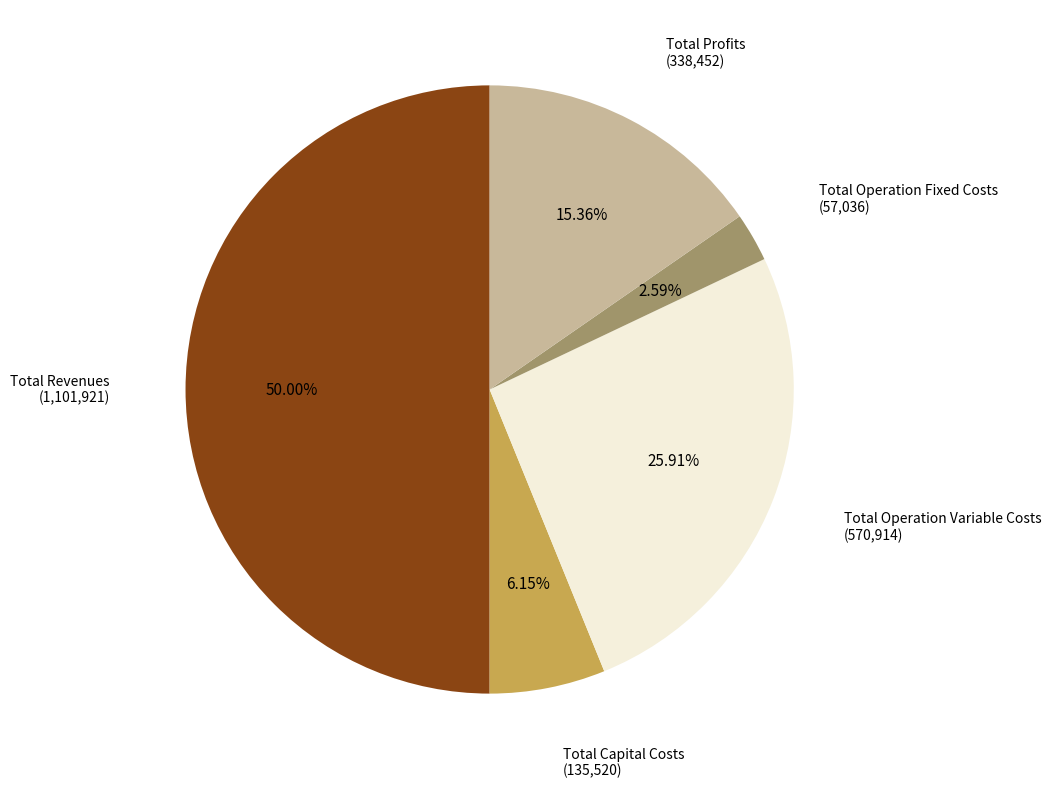

How many segments does this pie chart have?

5